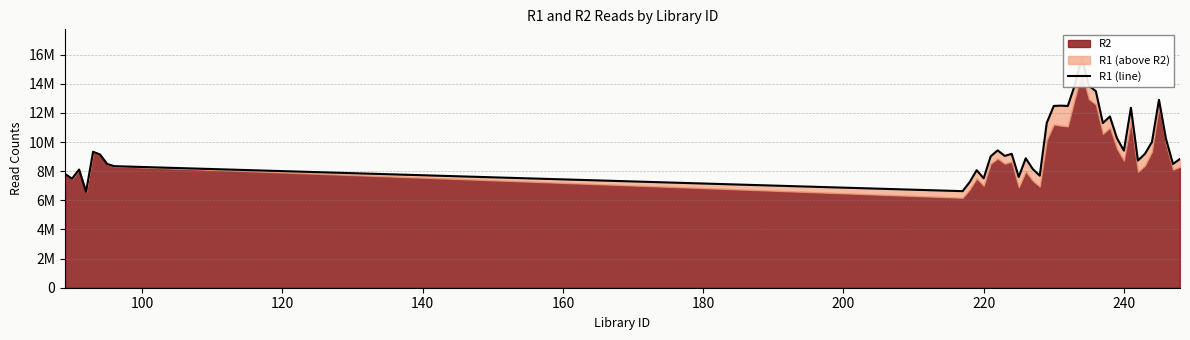

What is the difference between the maximum and second lowest values?

9209484